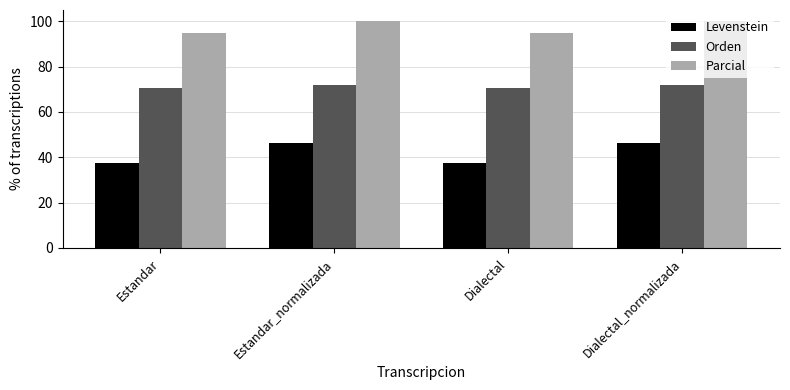

What is the maximum value for Levenstein?

46.3